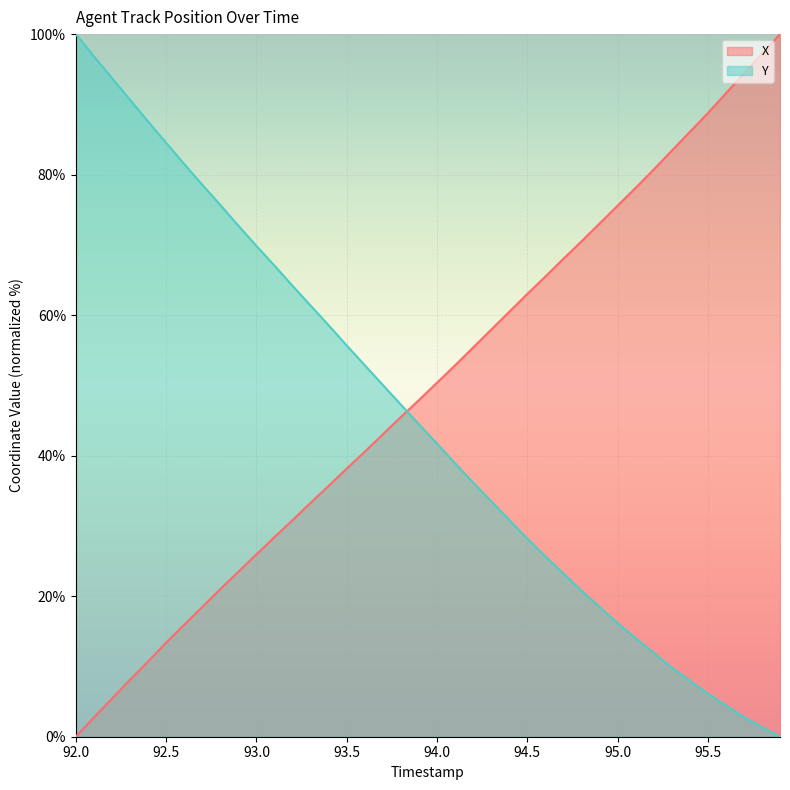

The Y series shows 84.5 at 92.5. True or false?

True